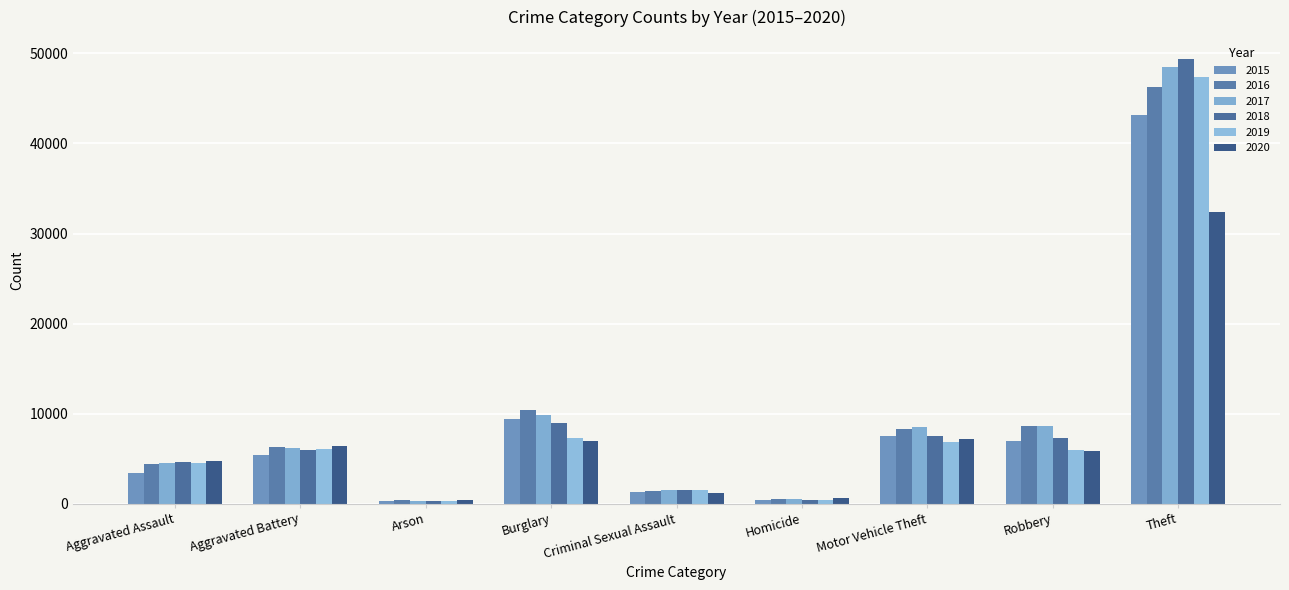

What is the difference between the 2017 values at Aggravated Battery and Aggravated Assault?

1660